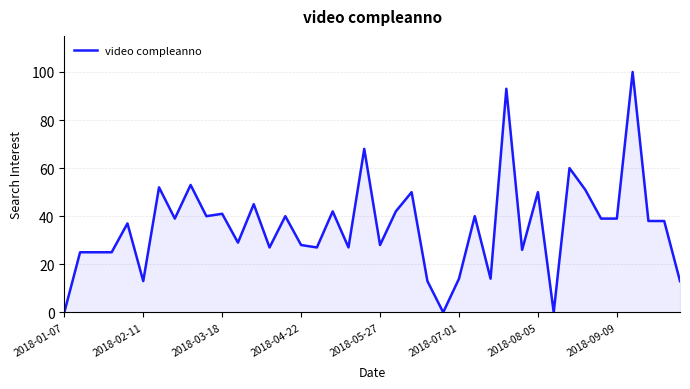

Reading left to right, list all the values displayed in this chart.

0	25	25	25	37	13	52	39	53	40	41	29	45	27	40	28	27	42	27	68	28	42	50	13	0	14	40	14	93	26	50	0	60	51	39	39	100	38	38	13